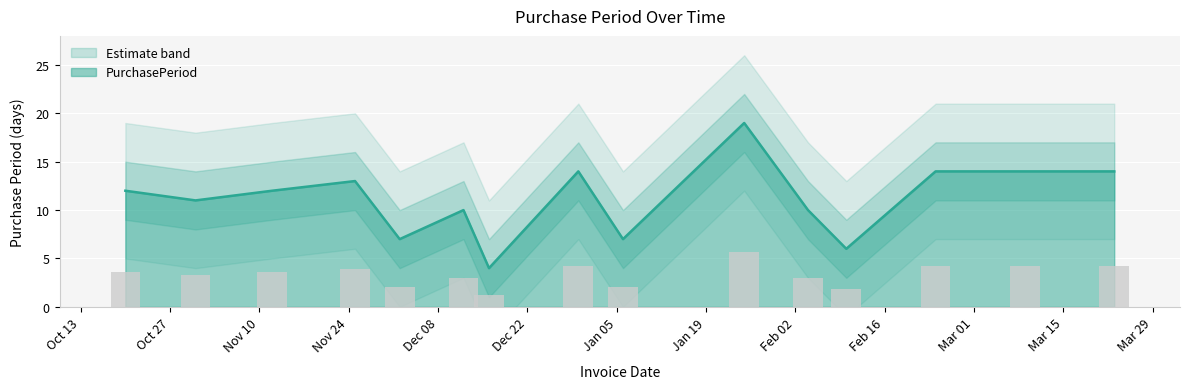

How many distinct data groups are displayed?

3